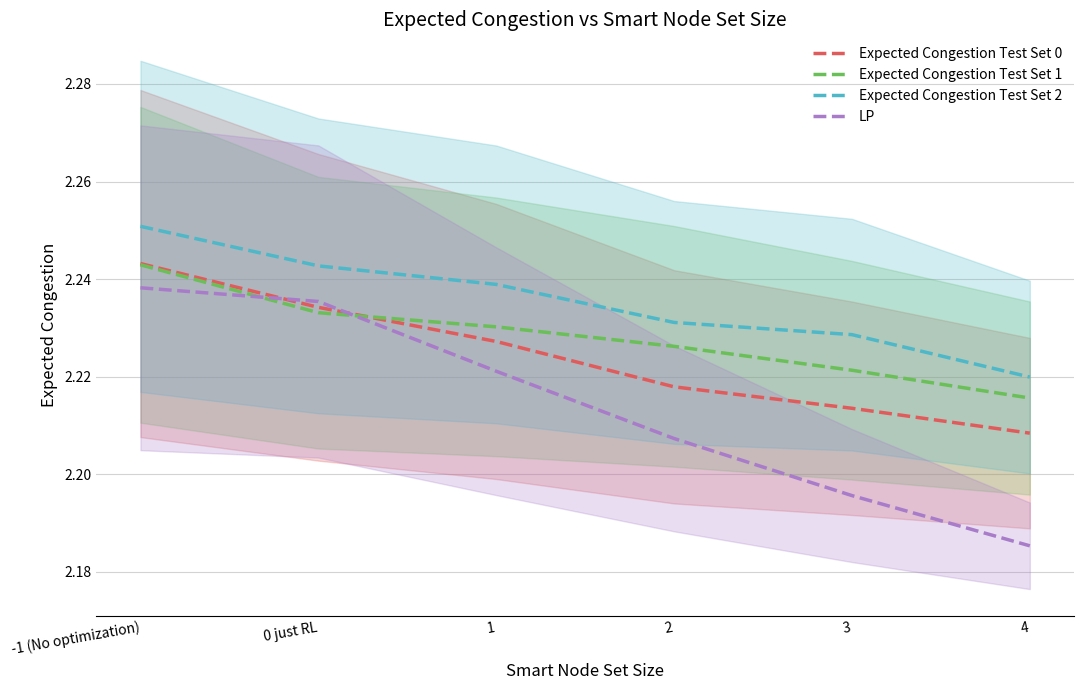

What position from the left is 1?

3